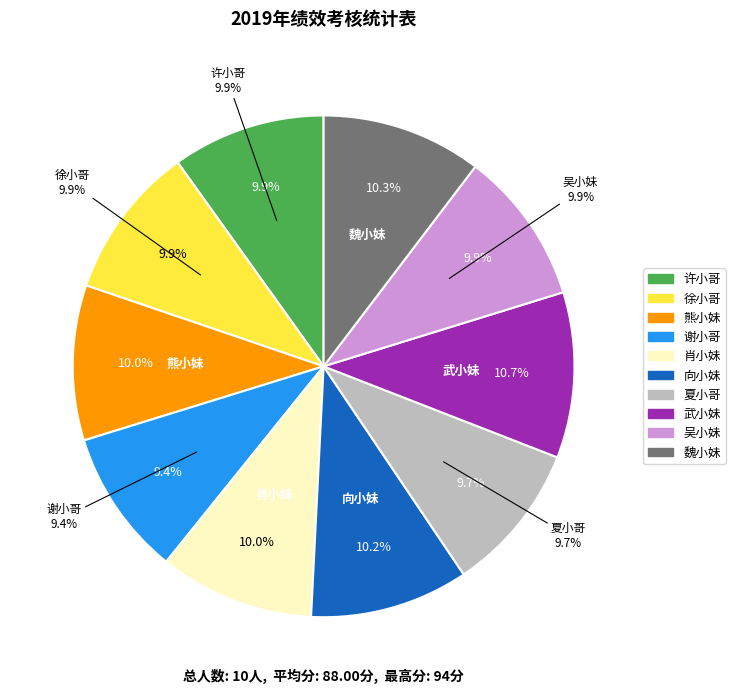

Do 熊小妹 and 向小妹 together represent more than half of the pie?

No